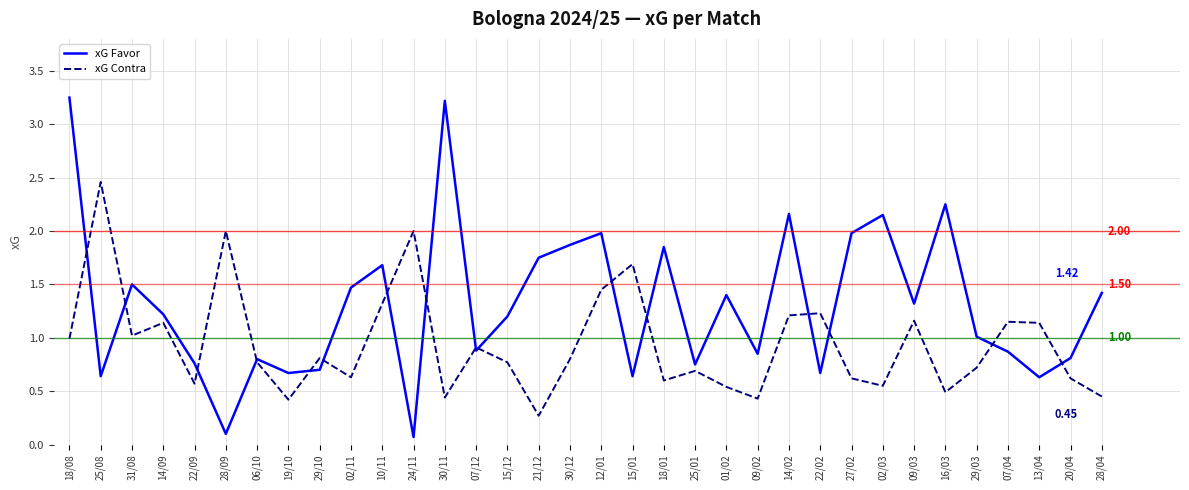

List the series in order of their overall mean, highest first.

xG Favor, xG Contra